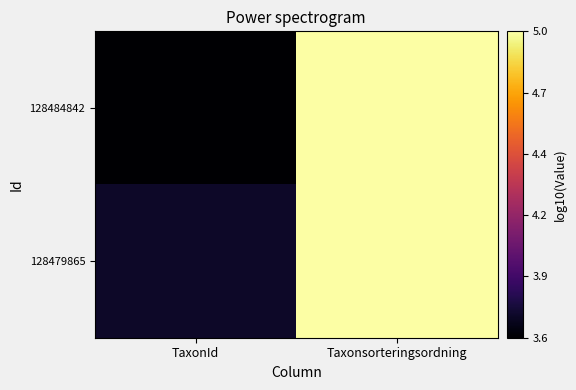

At Taxonsorteringsordning, list the series in order from smallest to largest.

128484842, 128479865